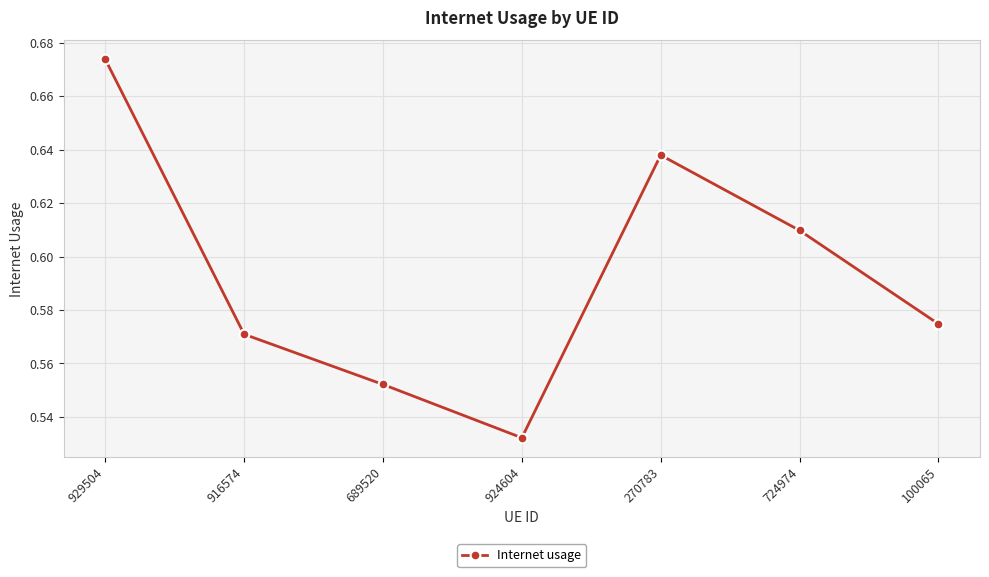

What is the sum of the values at 270783 and 100065?

1.2